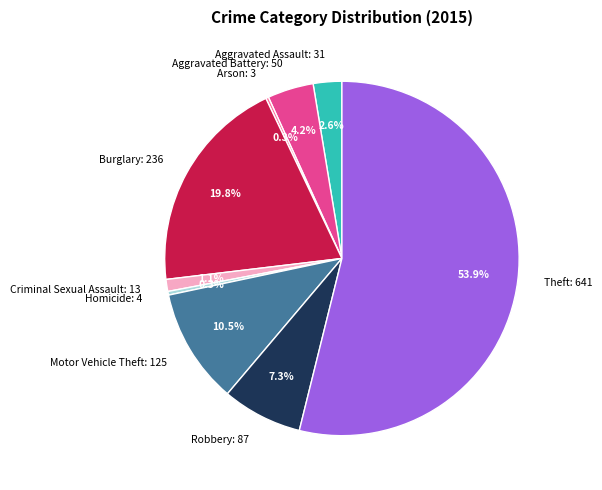

Combined, what portion of the pie is Robbery and Theft?

61.2%